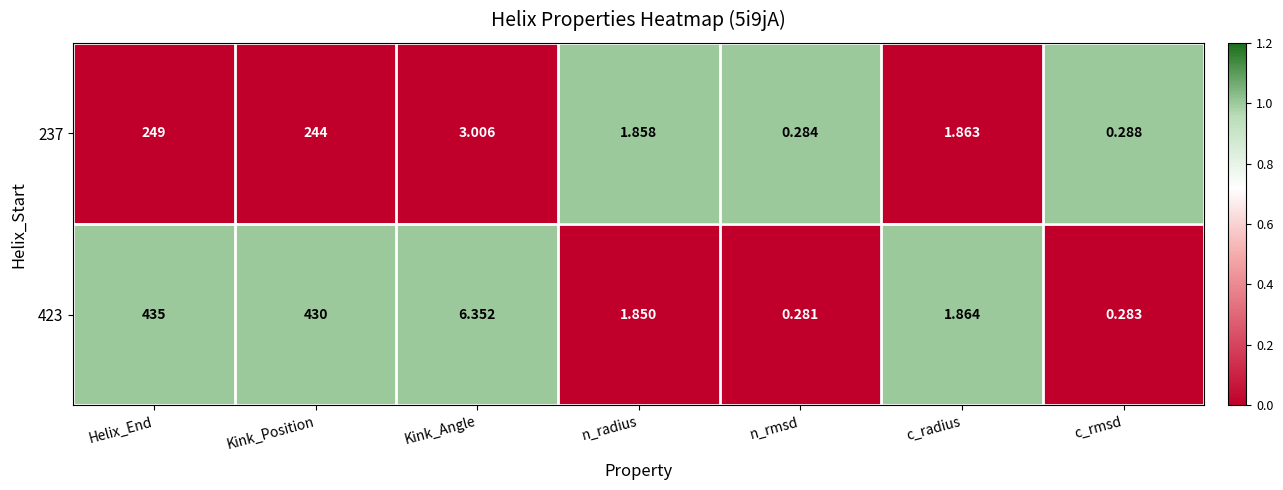

At which label does 237 reach its peak?

Helix_End